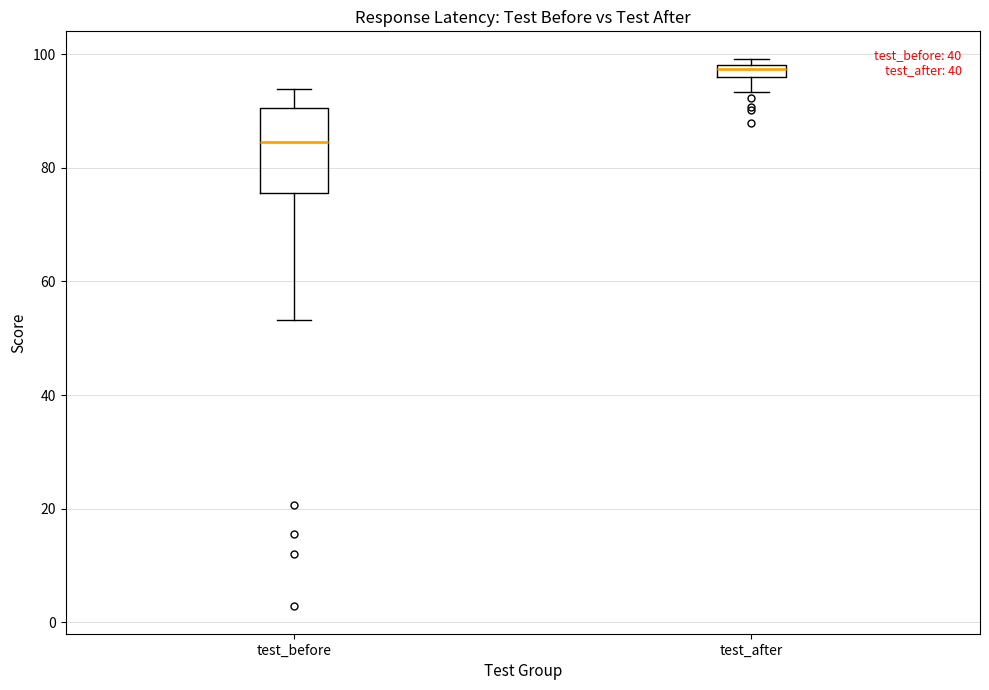

Where is the lower edge of the box for test_after on the y-axis? The values are not printed on the chart, so give them approximately, as read against the axis.

96